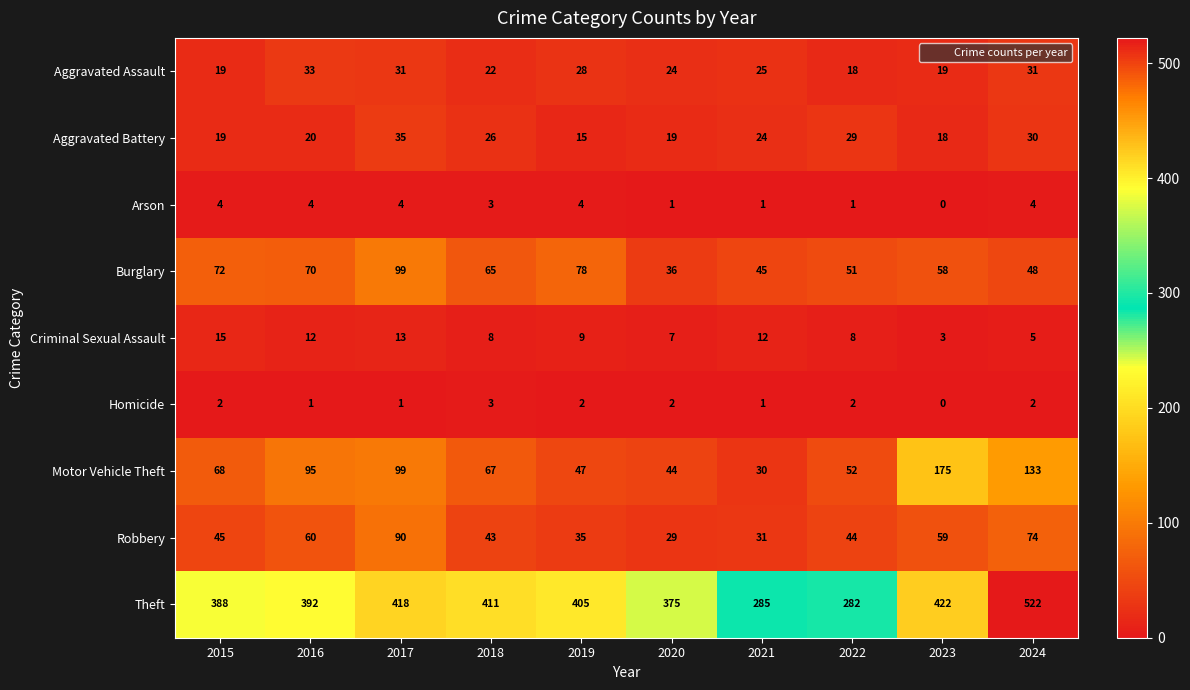

Which series has the largest total across all categories?

Theft